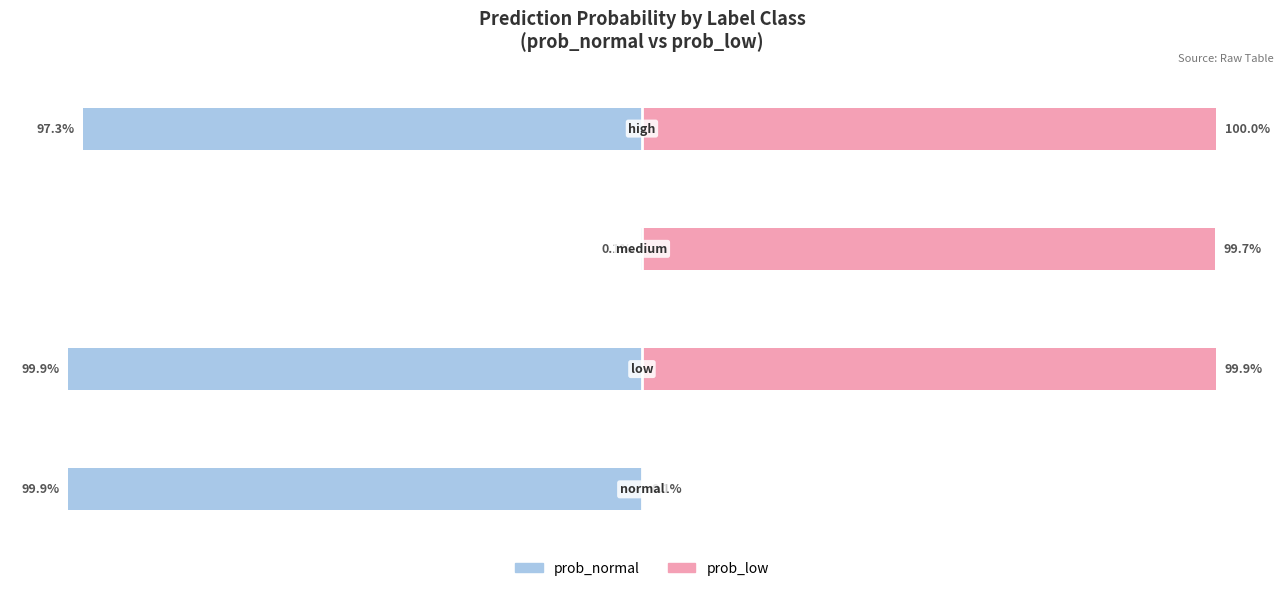

What position from the left is normal?

1